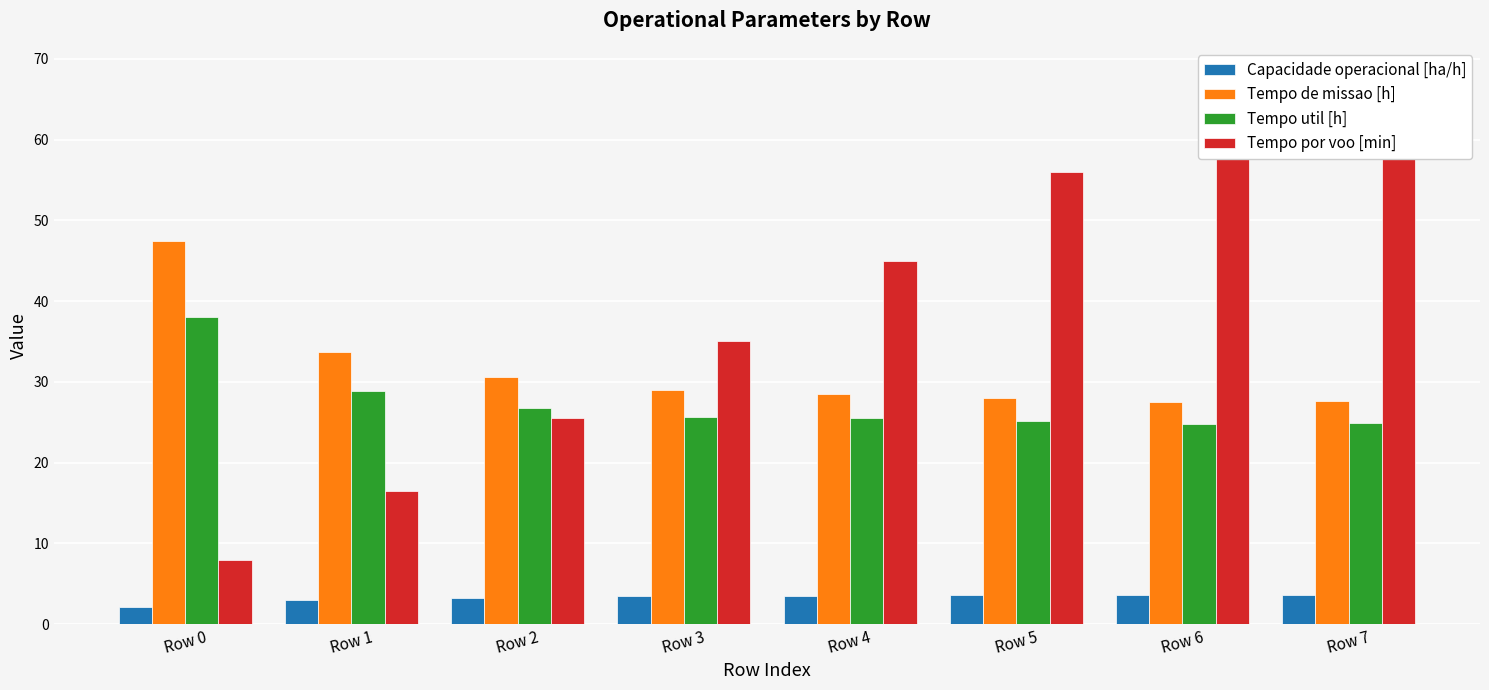

The value of Tempo por voo [min] at Row 4 is 29.8. True or false?

False